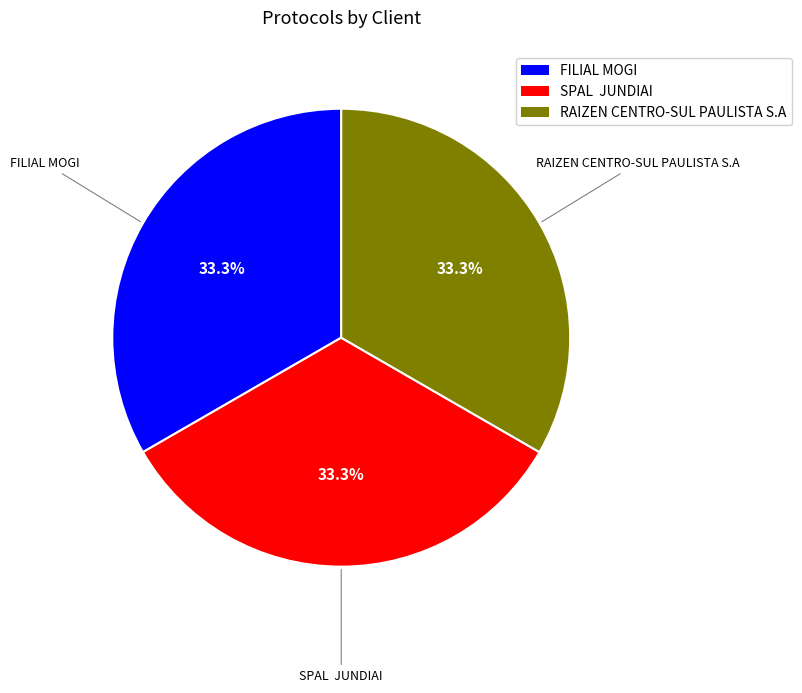

How many slices are in this pie chart?

3